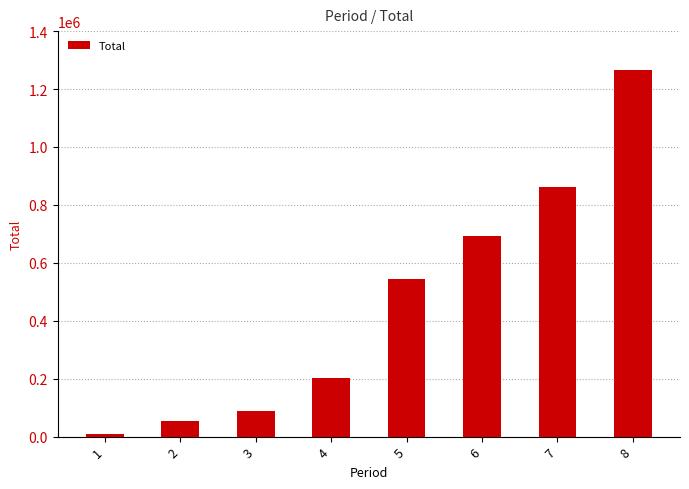

What is the value of the 1st bar from the left?

9870